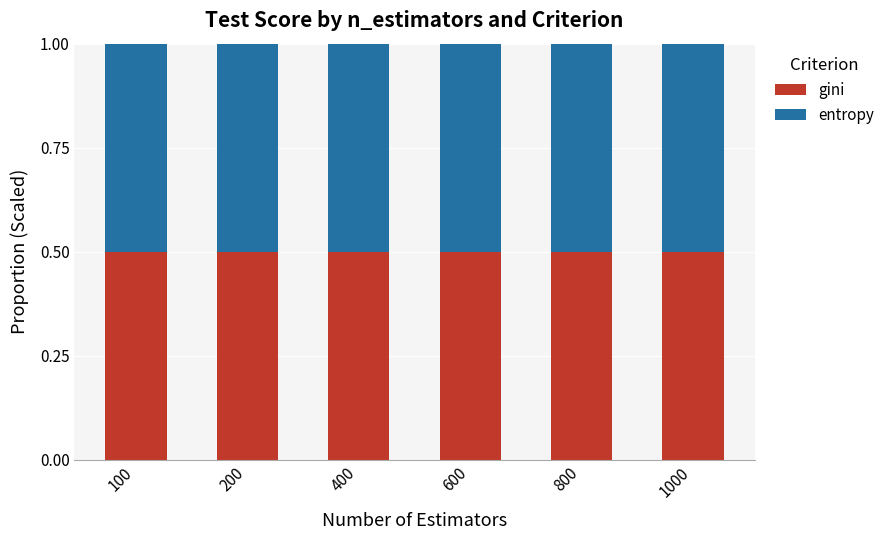

The value of gini at 200 is 0.2. True or false?

False